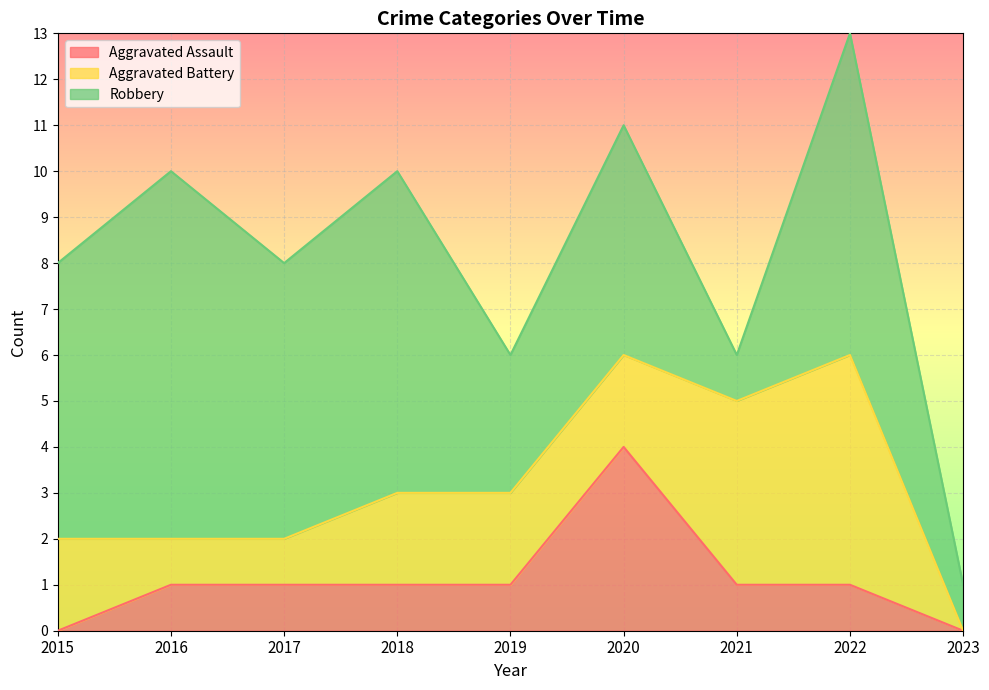

List the series in order of their overall mean, highest first.

Robbery, Aggravated Battery, Aggravated Assault